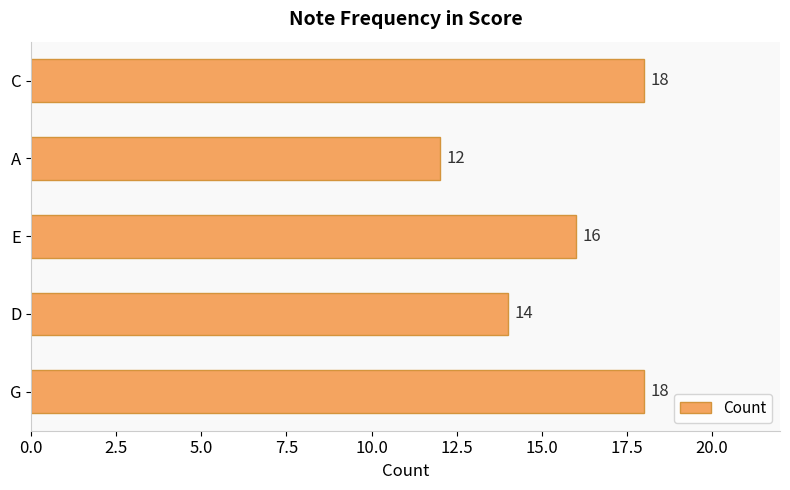

The value at E is 16. True or false?

True